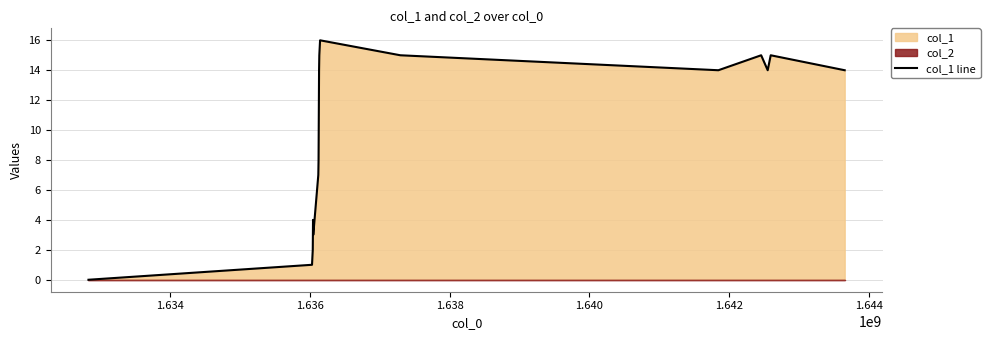

What is the average value?

10